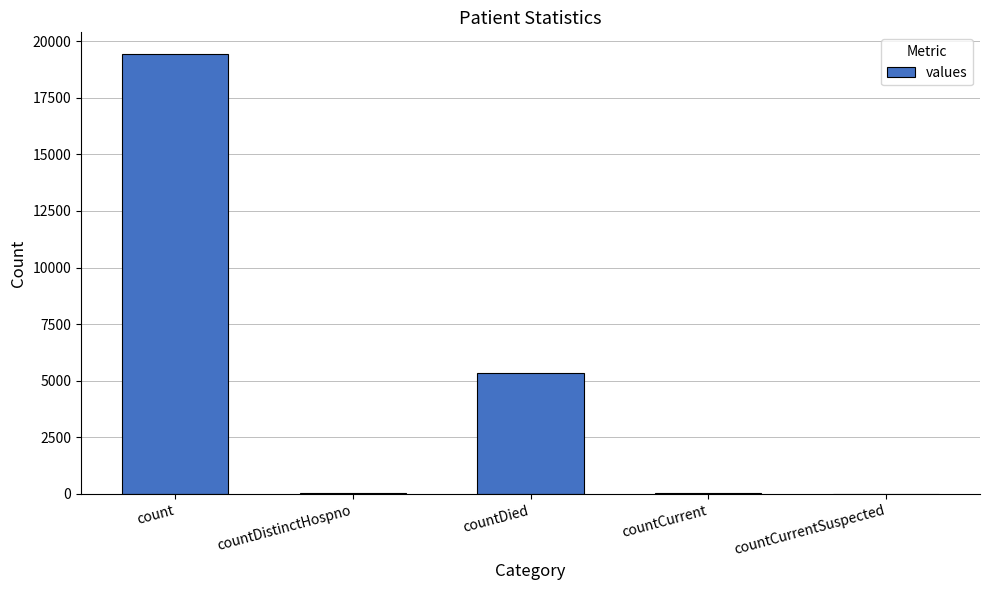

What is the sum of the values at countDied and count?

24777